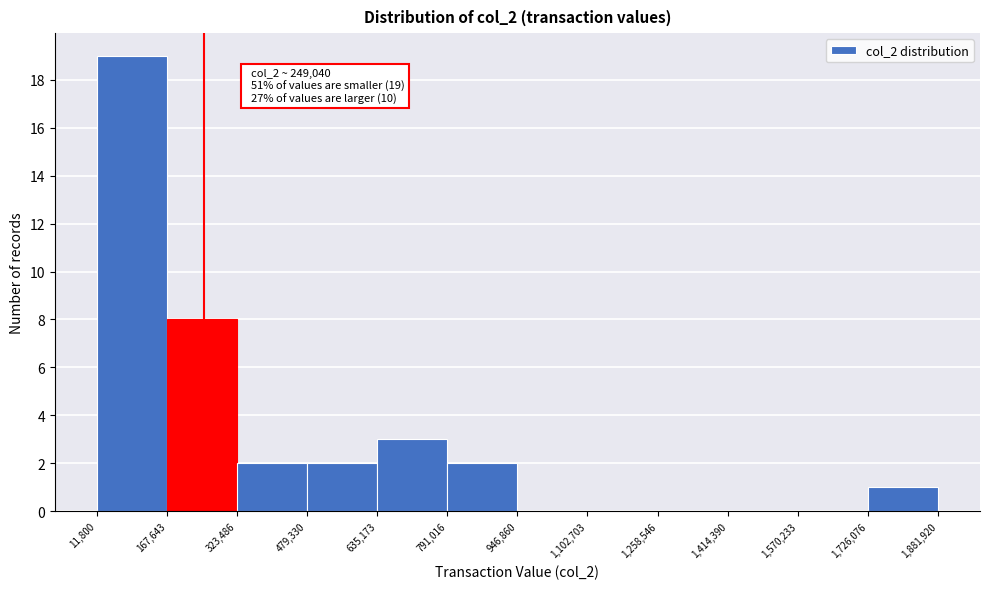

Which range on the x-axis has the tallest bar?

11,800 to 167,643